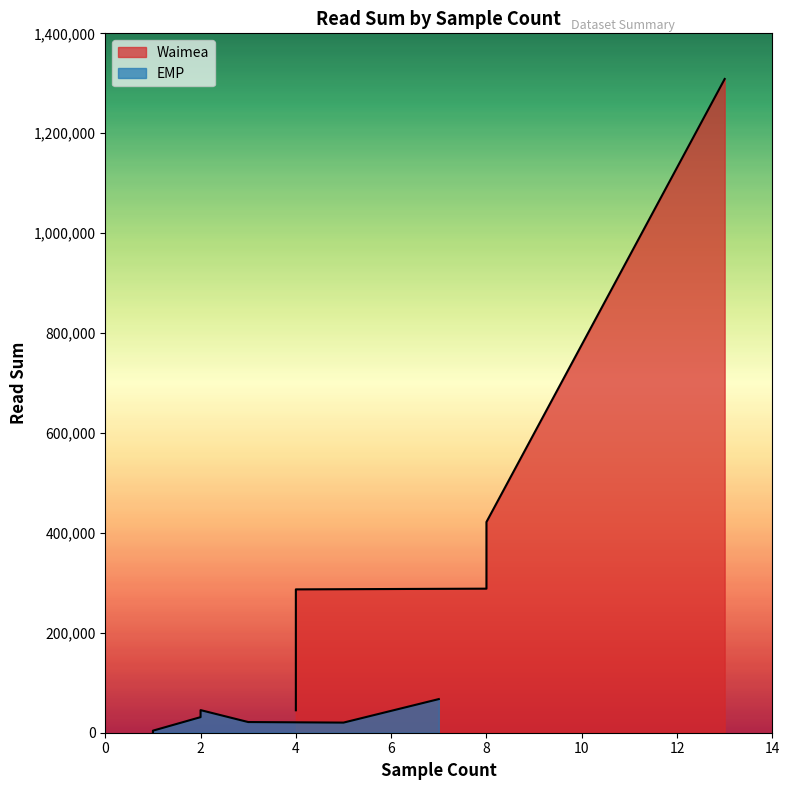

How many lines are shown in the chart?

2